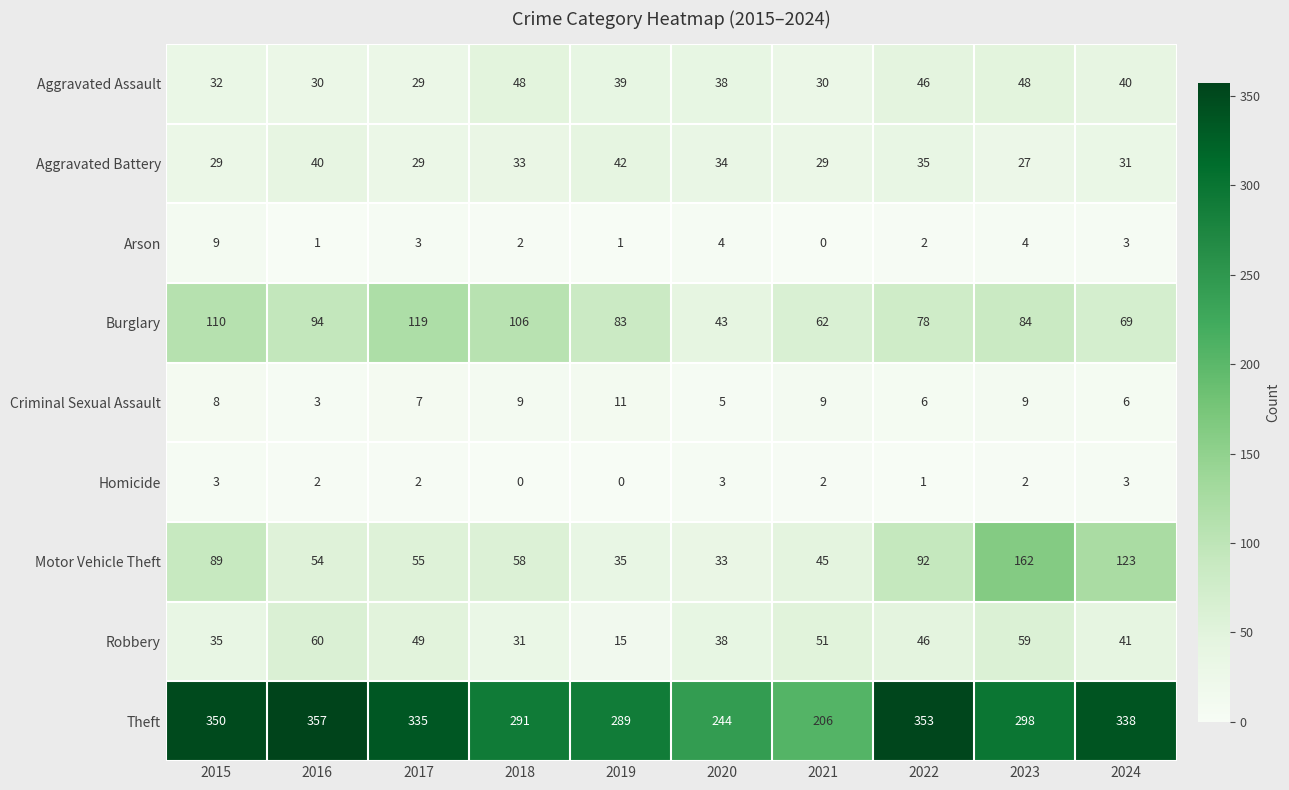

How many distinct data groups are displayed?

9